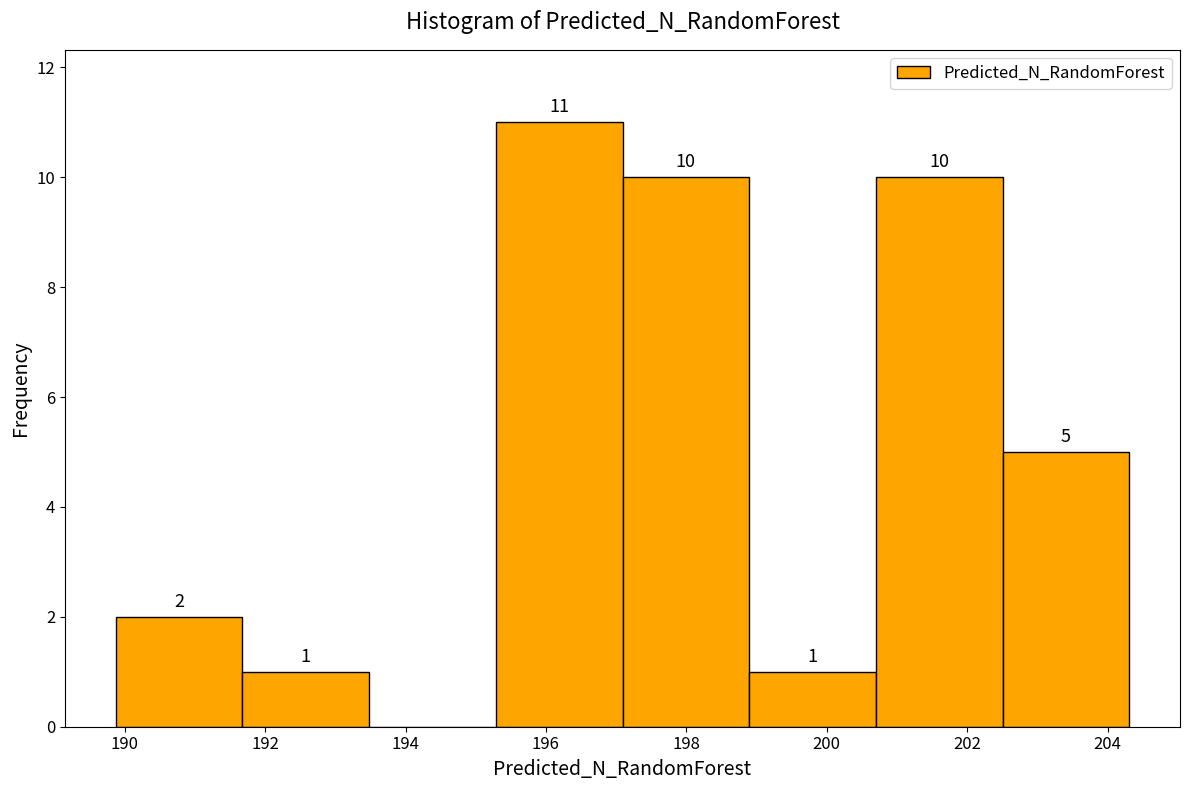

Which range on the x-axis has the tallest bar?

195.2 to 197.0